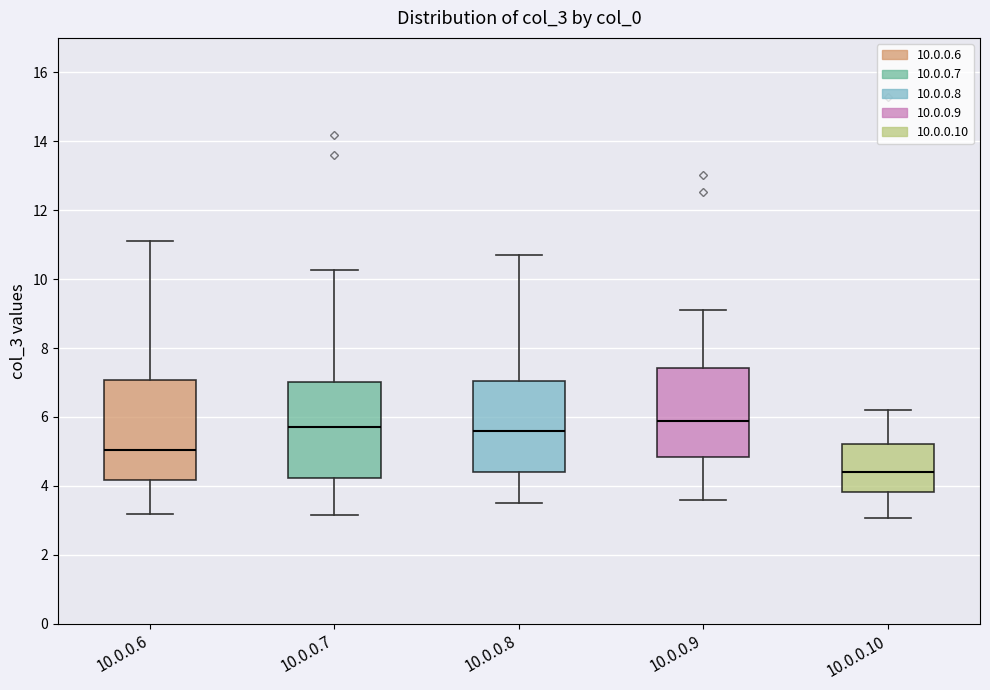

Reading left to right, read every box against the y-axis: the position of its median line, the range the box covers, and the ends of its whiskers. The values are not printed on the chart, so give them approximately, as read against the axis.

10.0.0.6: median 5.0, box 4.2 to 7.0, whiskers 3.2 to 11.2
10.0.0.7: median 5.8, box 4.2 to 7.0, whiskers 3.2 to 10.2
10.0.0.8: median 5.6, box 4.4 to 7.0, whiskers 3.6 to 10.8
10.0.0.9: median 5.8, box 4.8 to 7.4, whiskers 3.6 to 9.2
10.0.0.10: median 4.4, box 3.8 to 5.2, whiskers 3.0 to 6.2